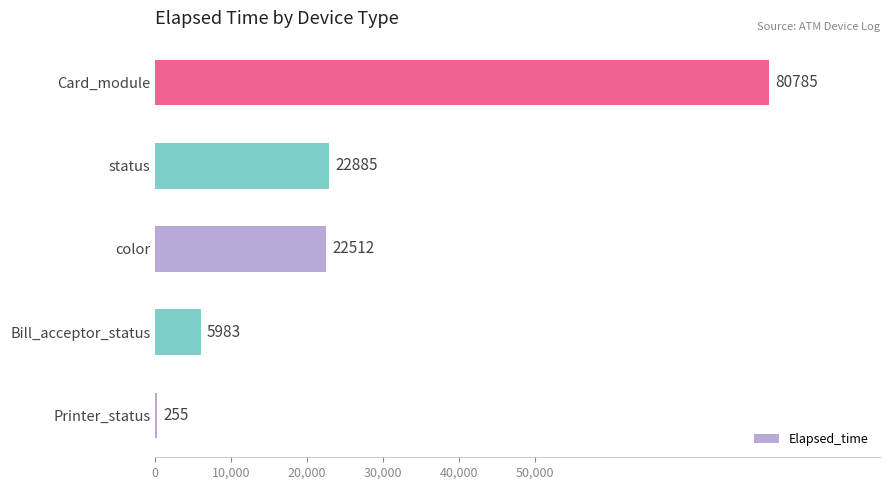

How many distinct data groups are displayed?

1